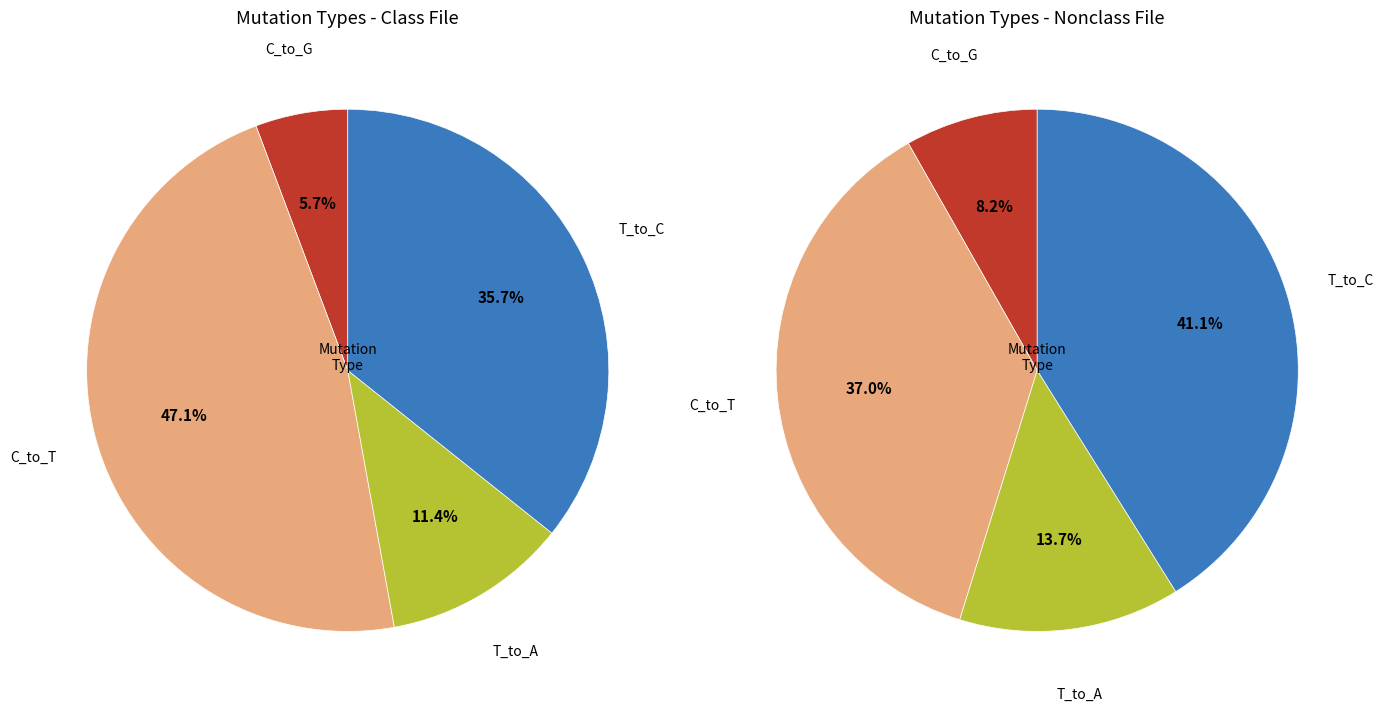

To the nearest percent, what portion does T_to_A represent?

11%